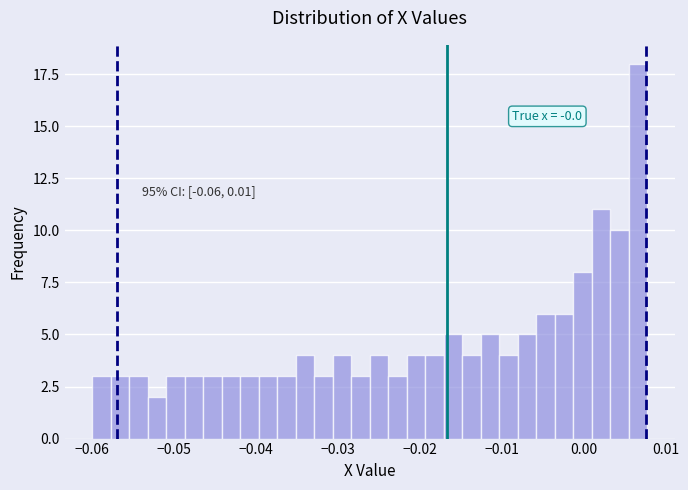

Read against the x-axis, roughly where is the centre of the tallest bar?

0.007